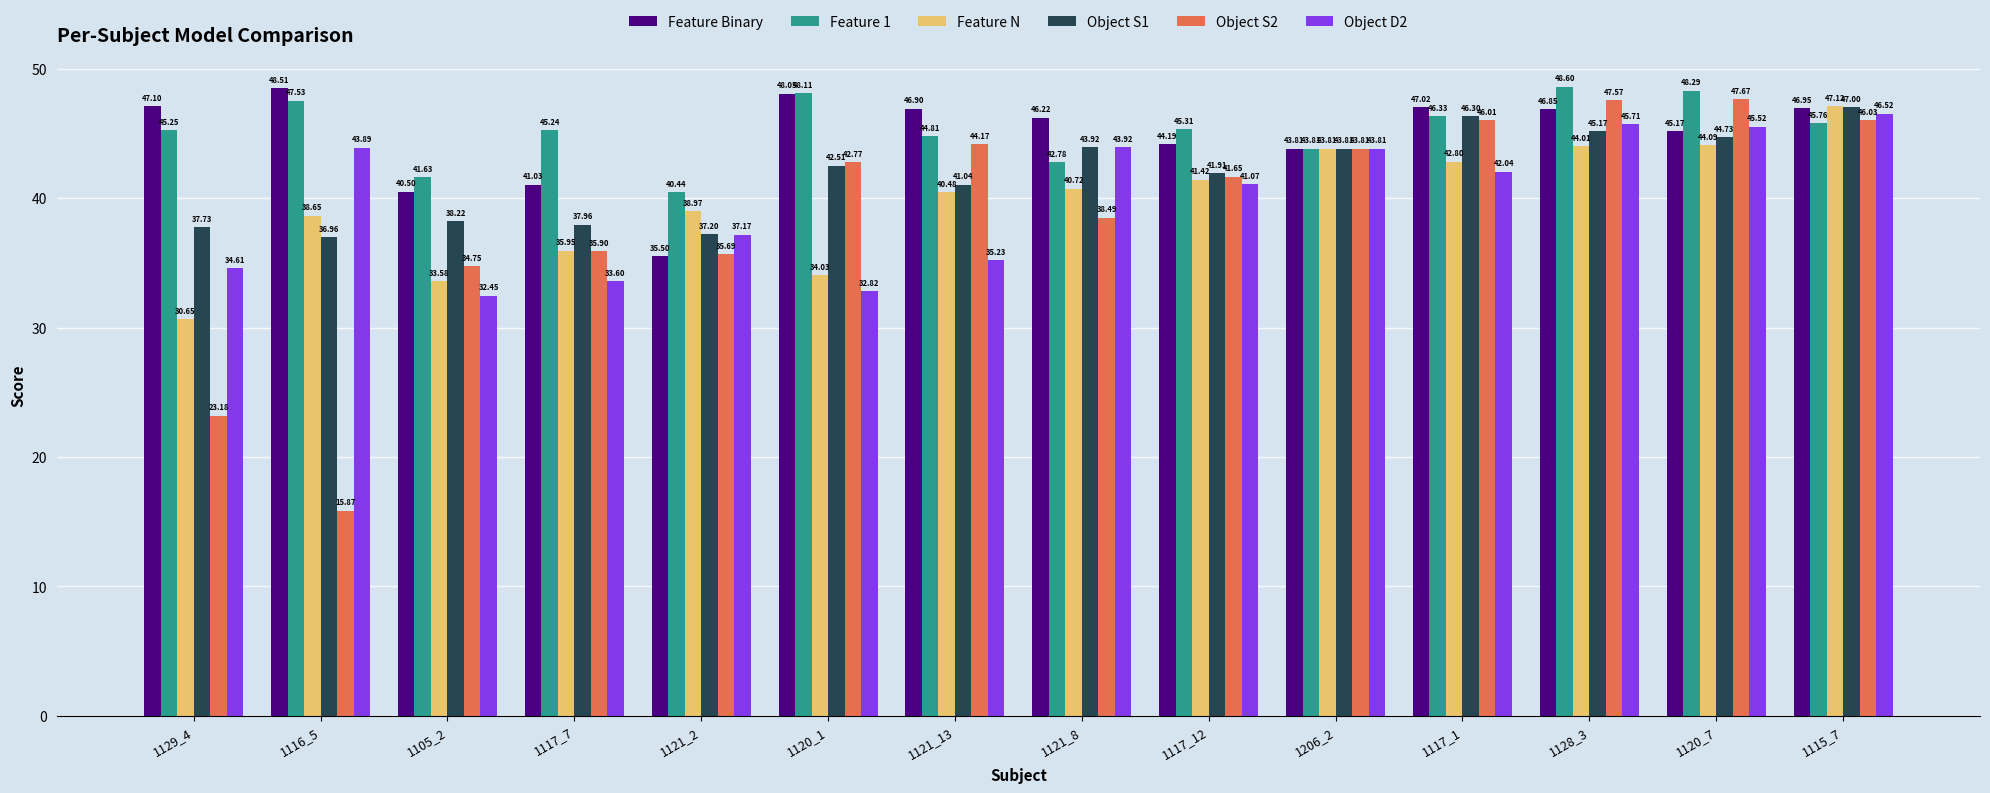

What is the sum of the Object D2 values at 1117_12 and 1206_2?

84.9